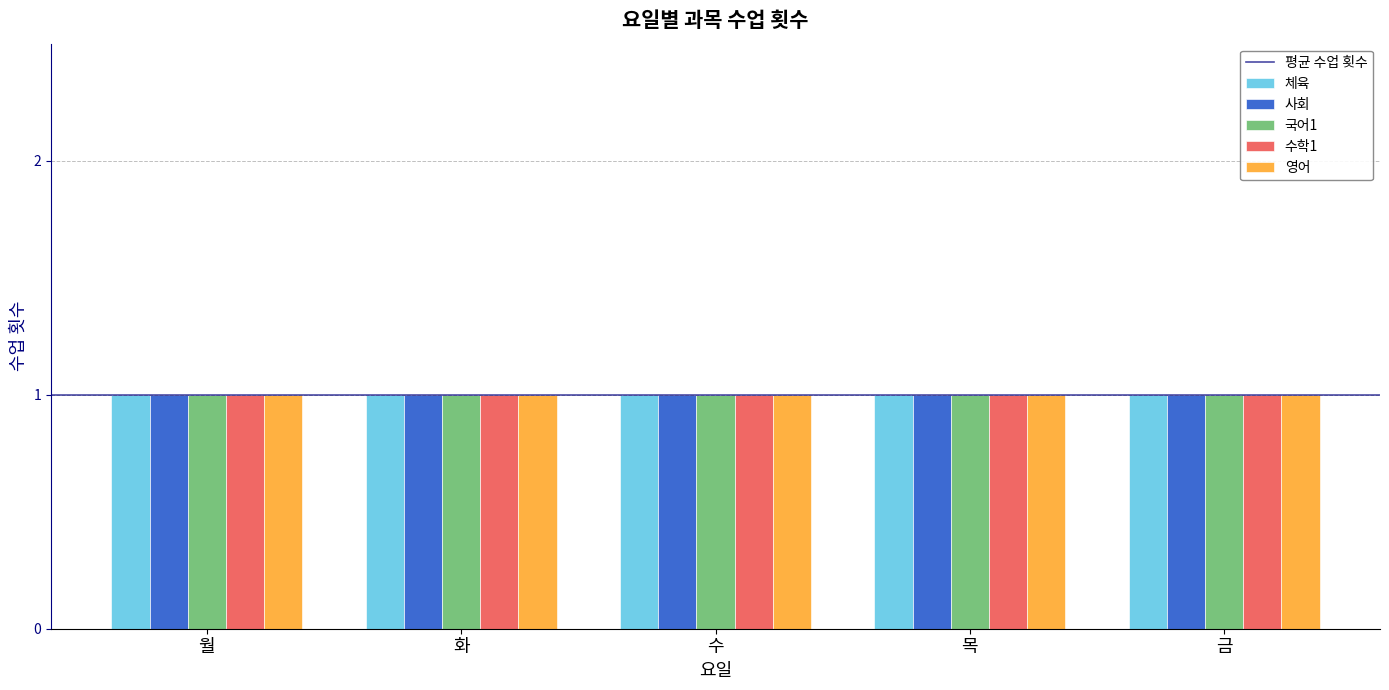

The value of 국어1 at 목 is -1. True or false?

False